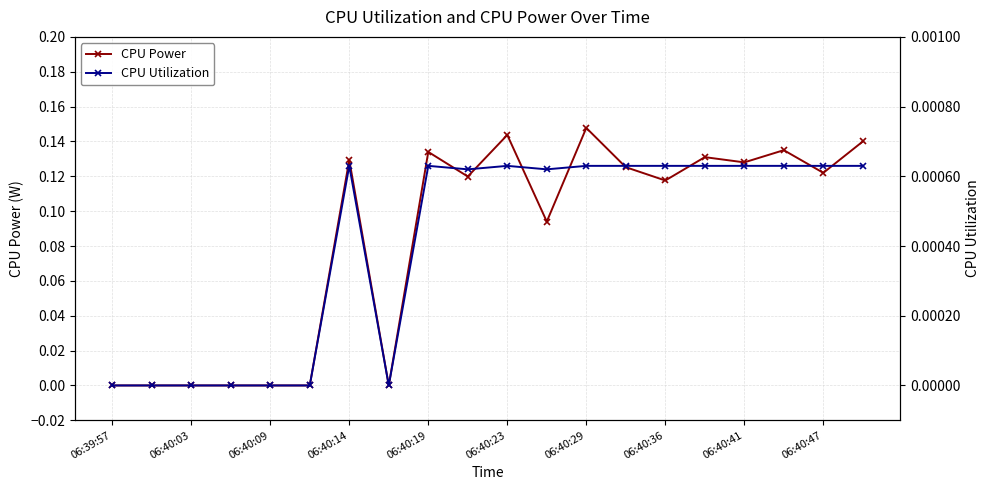

Between 06:39:57 and 17, which series saw the biggest shift?

CPU Power